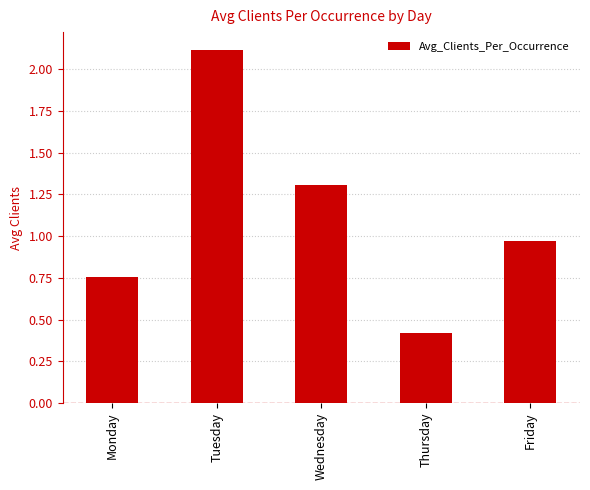

How many categories are shown in the chart?

5